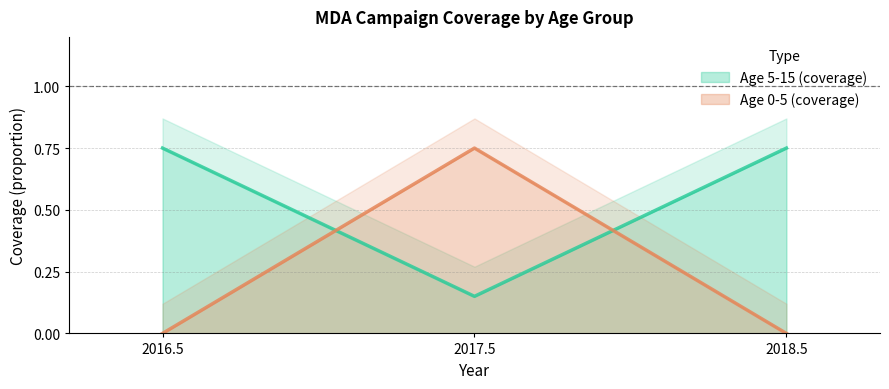

Is the value of Age 0-5 (coverage) at 2016.5 greater than the value of Age 5-15 (coverage) at 2016.5?

No